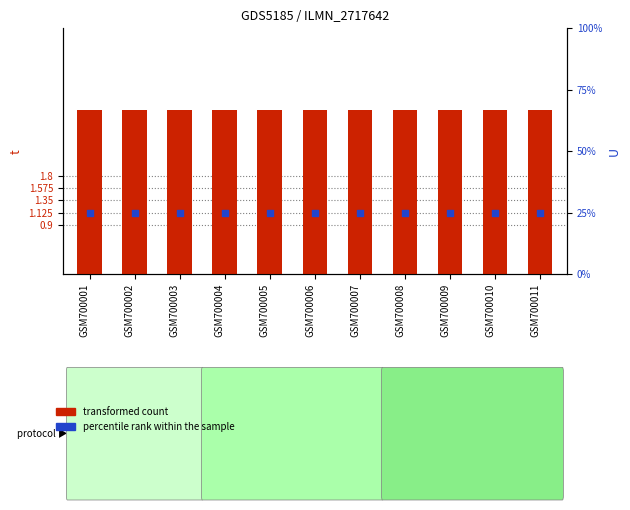

What are all the series names shown in the legend?

transformed count, percentile rank within the sample